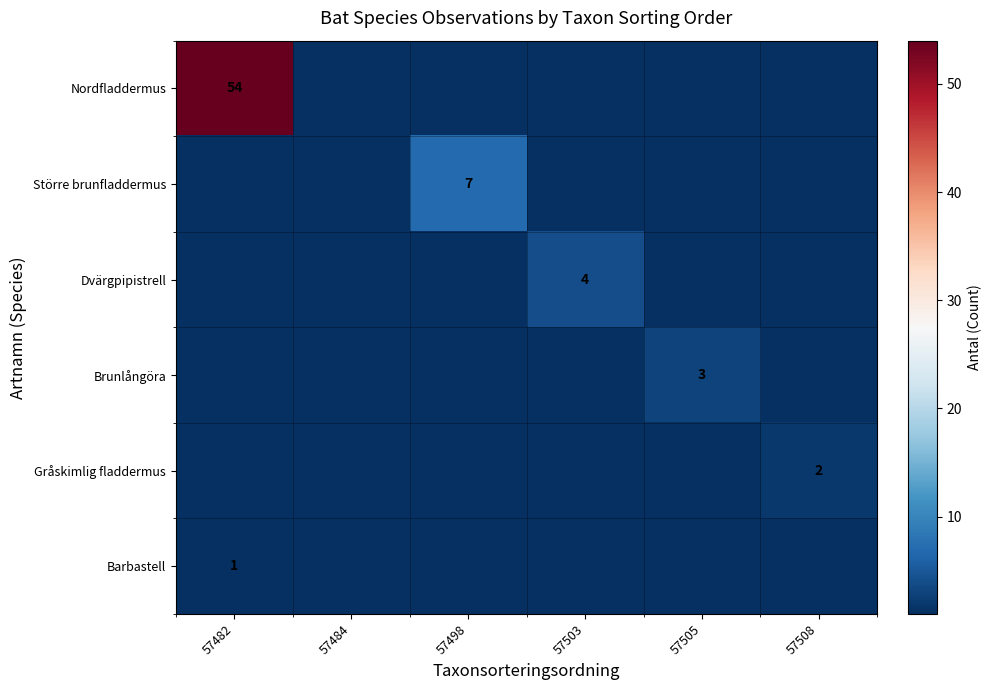

The value of Dvärgpipistrell at 57503 is 4.0. True or false?

True